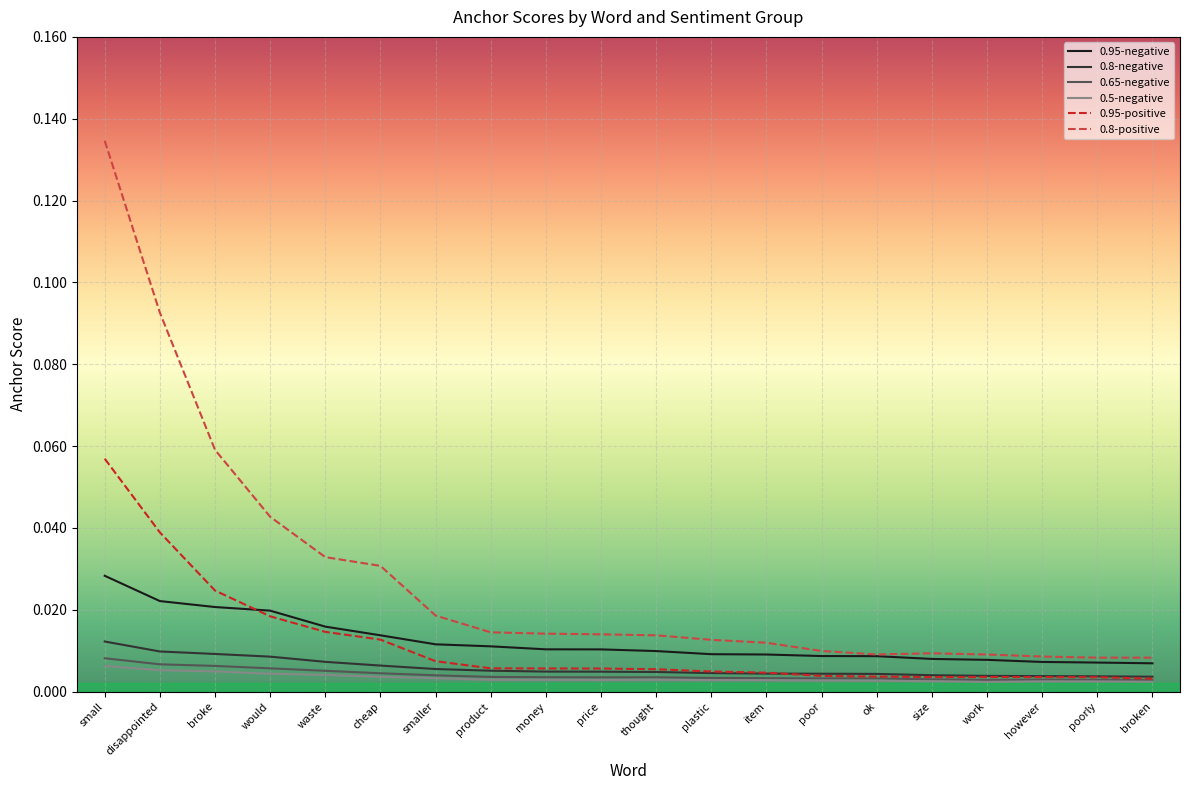

At which category is the sum across all series the highest?

small